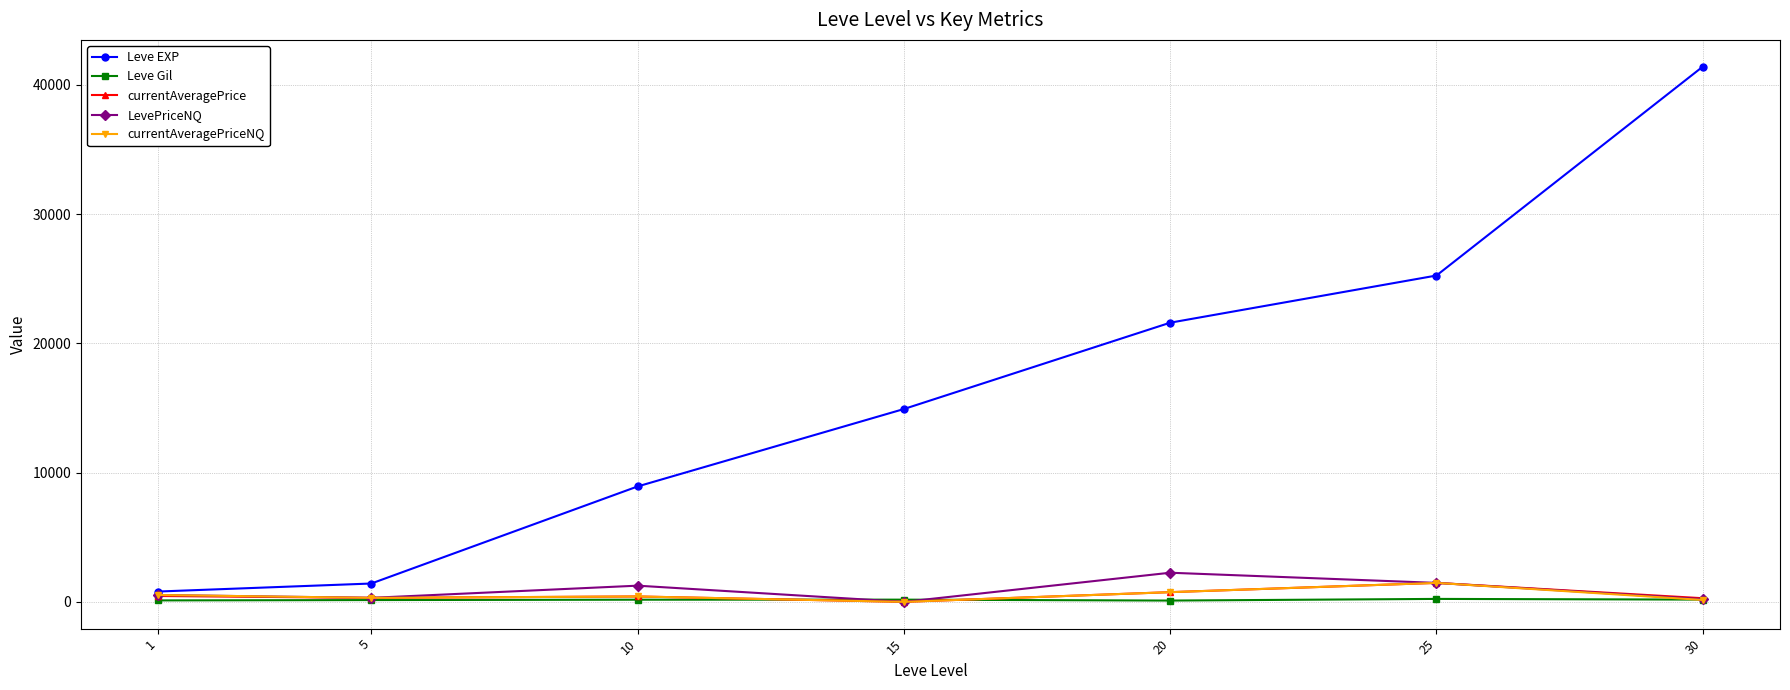

Does the chart have visible grid lines?

Yes